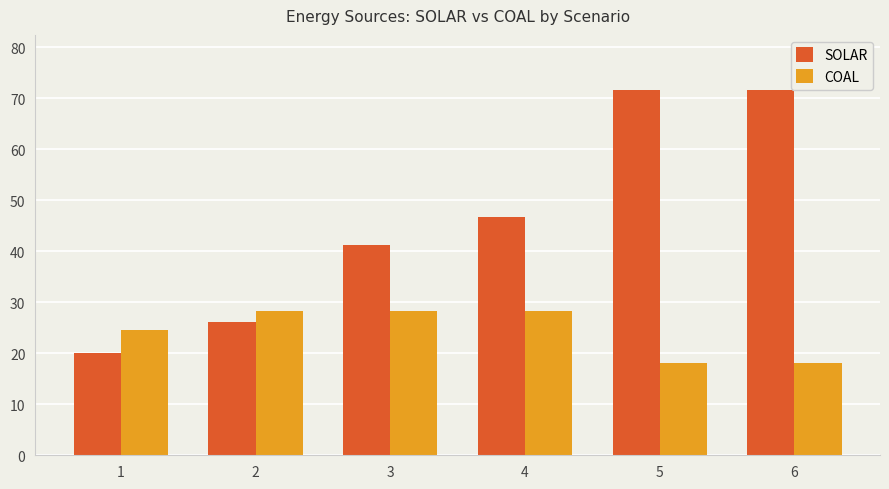

What is the difference between the maximum and minimum values in the SOLAR series?

51.7